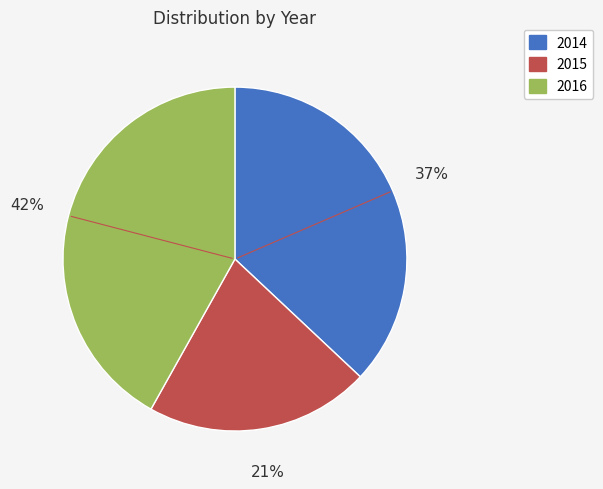

Is it true that 2015 is 31% of the pie?

False